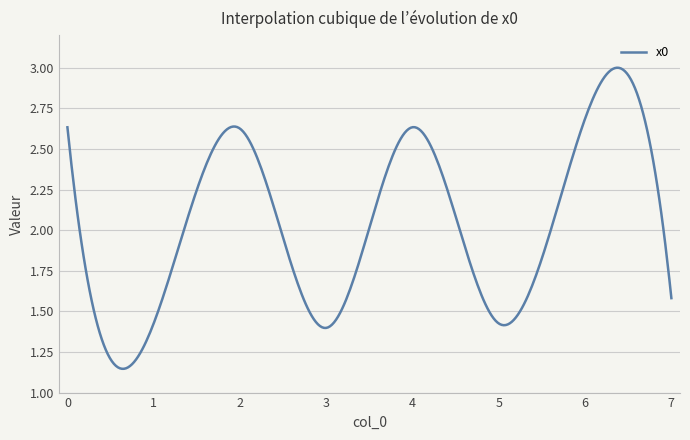

At which category does the chart reach its peak across all series?

6